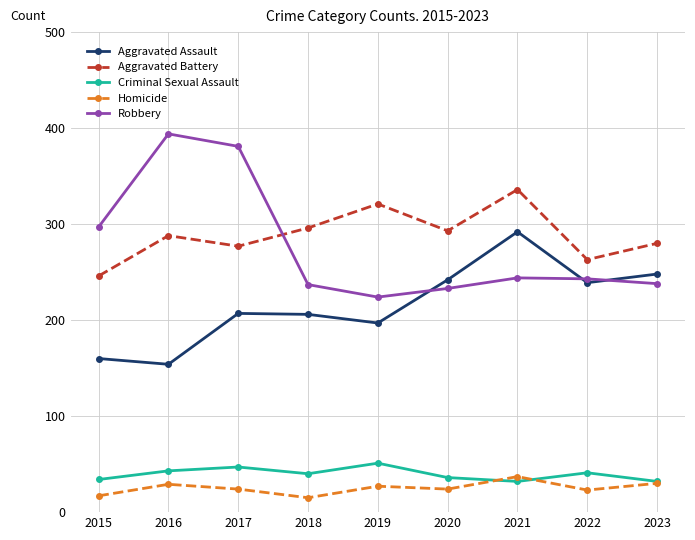

What is the total value across all series at 2015?

754